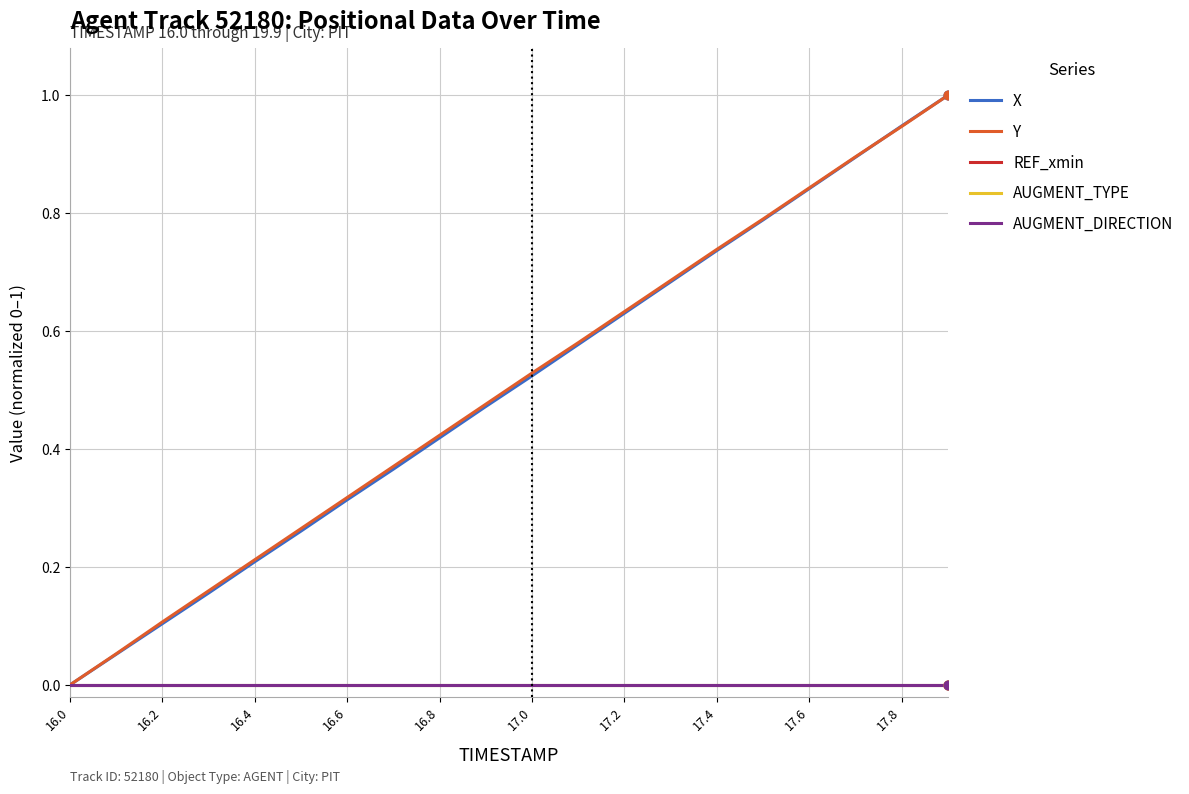

Is this an area chart (filled region under the line)?

No